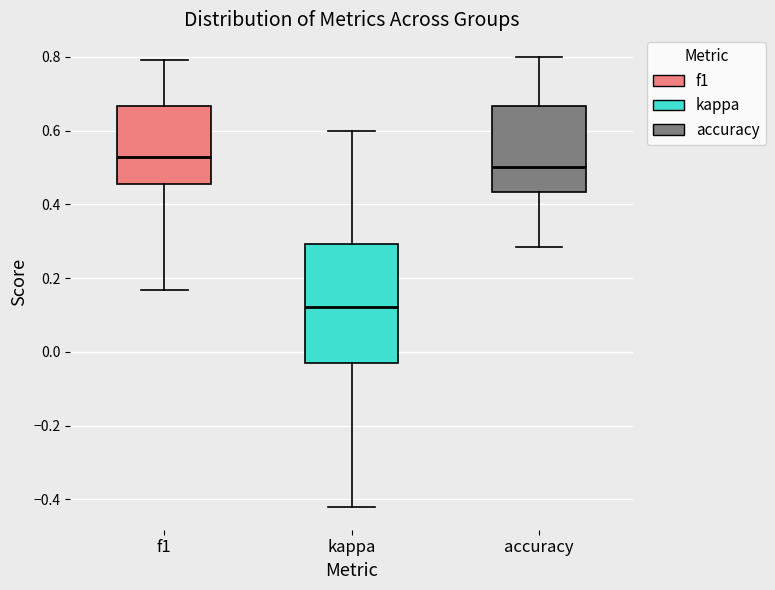

Reading left to right, transcribe this box plot: for each box, give where its median line is, the range the box spans, and where its two whiskers end, as read against the y-axis. The values are not printed on the chart, so give them approximately, as read against the axis.

f1: median 0.52, box 0.46 to 0.66, whiskers 0.16 to 0.80
kappa: median 0.12, box -0.02 to 0.30, whiskers -0.42 to 0.60
accuracy: median 0.50, box 0.44 to 0.66, whiskers 0.28 to 0.80